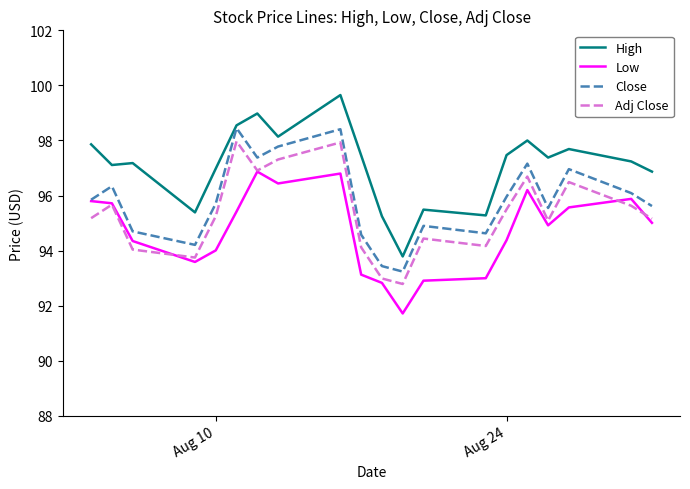

True or false: Low and High intersect in this chart.

False